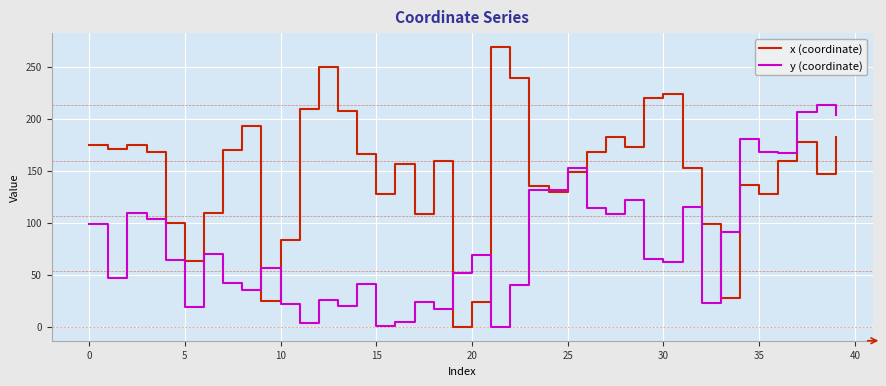

What is the highest value of the x (coordinate) series?

268.6